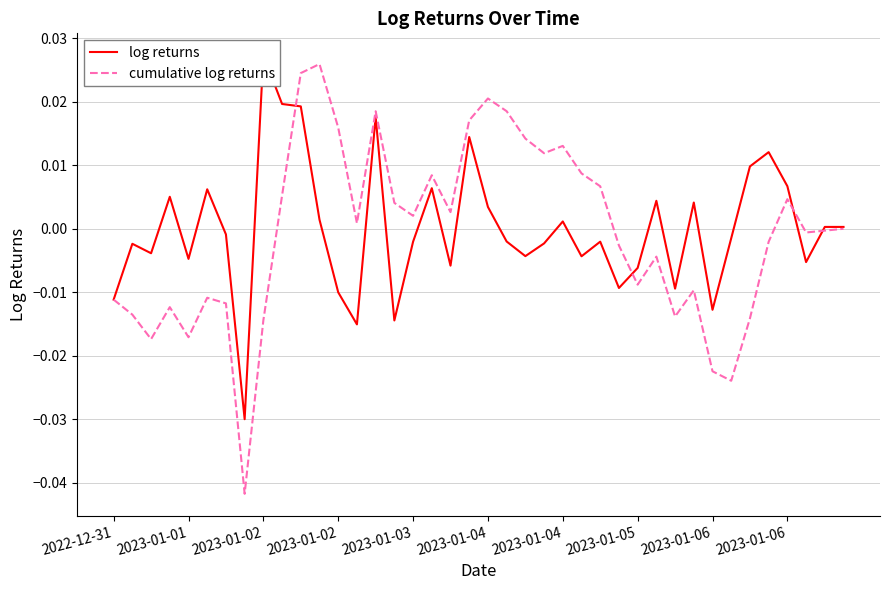

How many data points in log returns are less than 0?

22